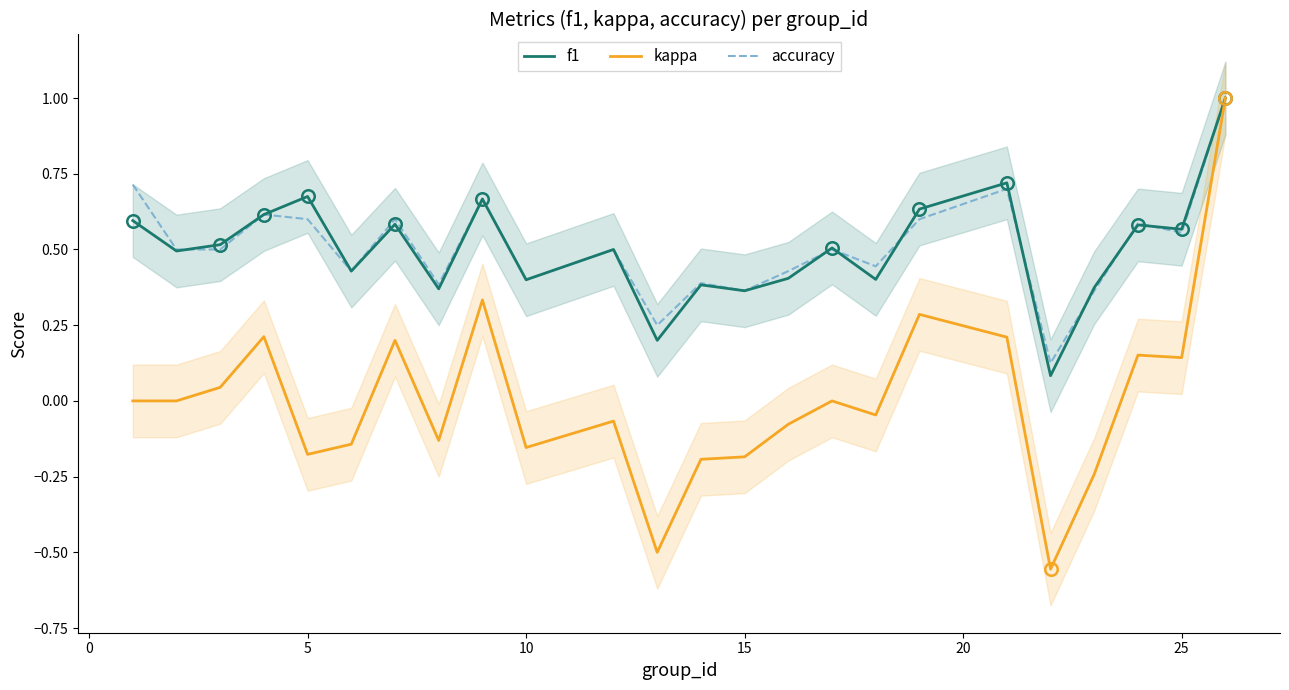

Which series has the largest total across all categories?

accuracy